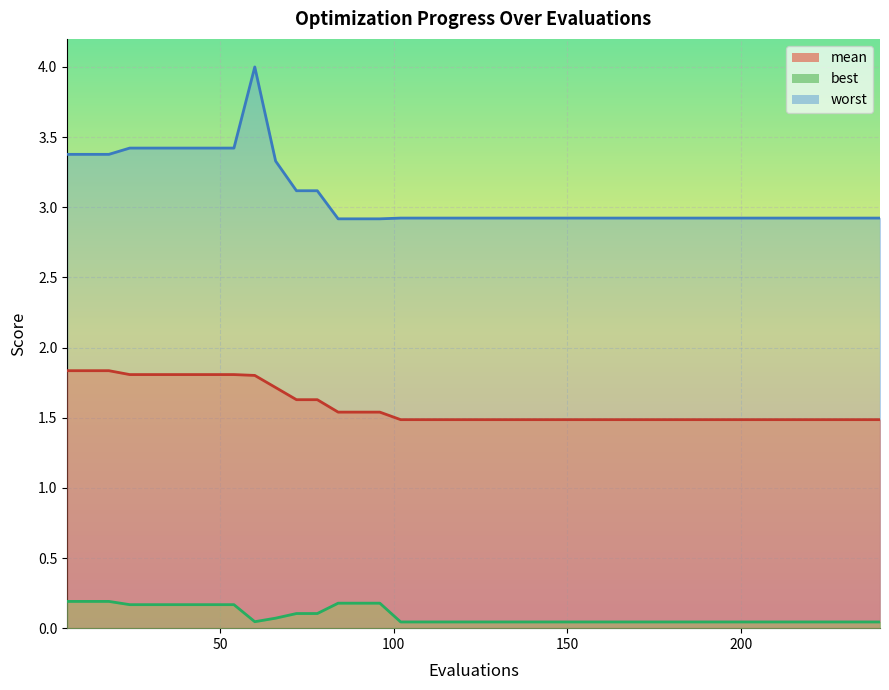

True or false: mean and worst intersect in this chart.

False